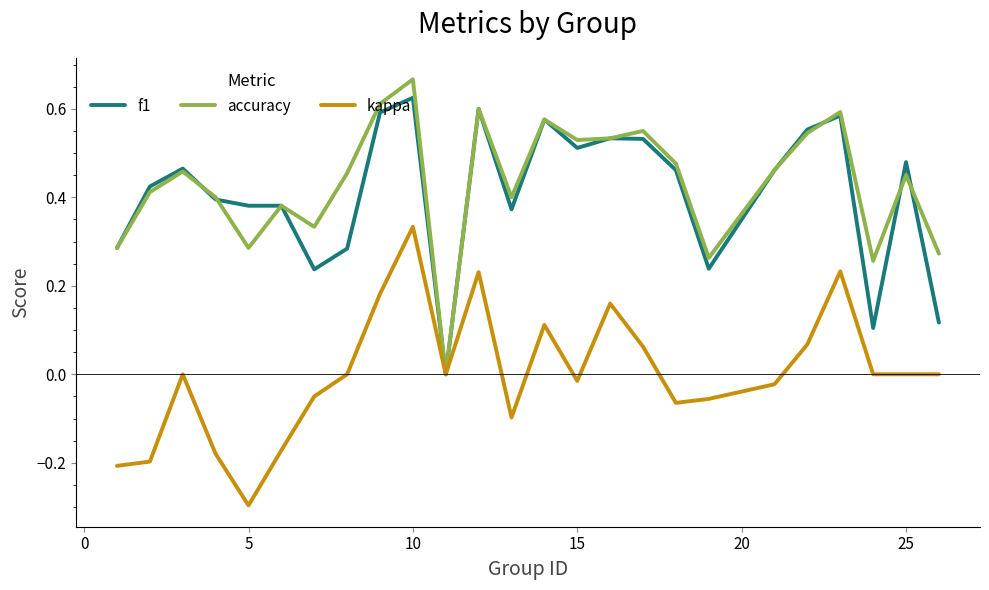

What is the smallest value displayed?

-0.3